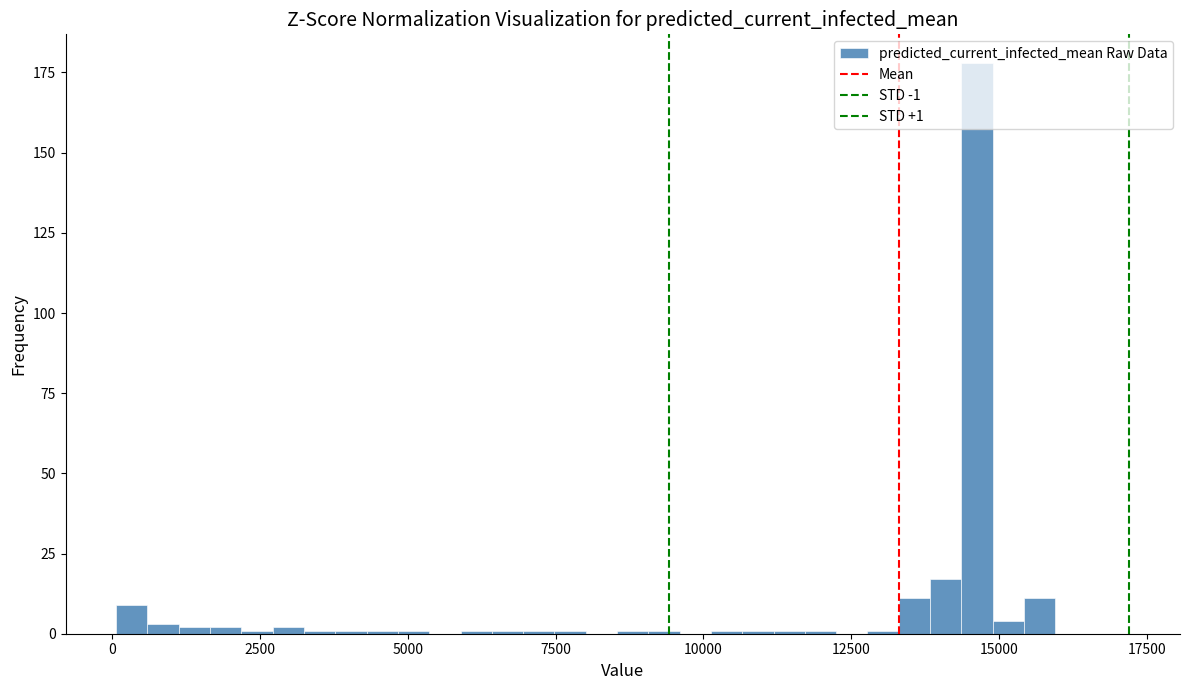

Around what value on the x-axis is the tallest bar? Give the approximate position of its centre, as read against the axis.

14500